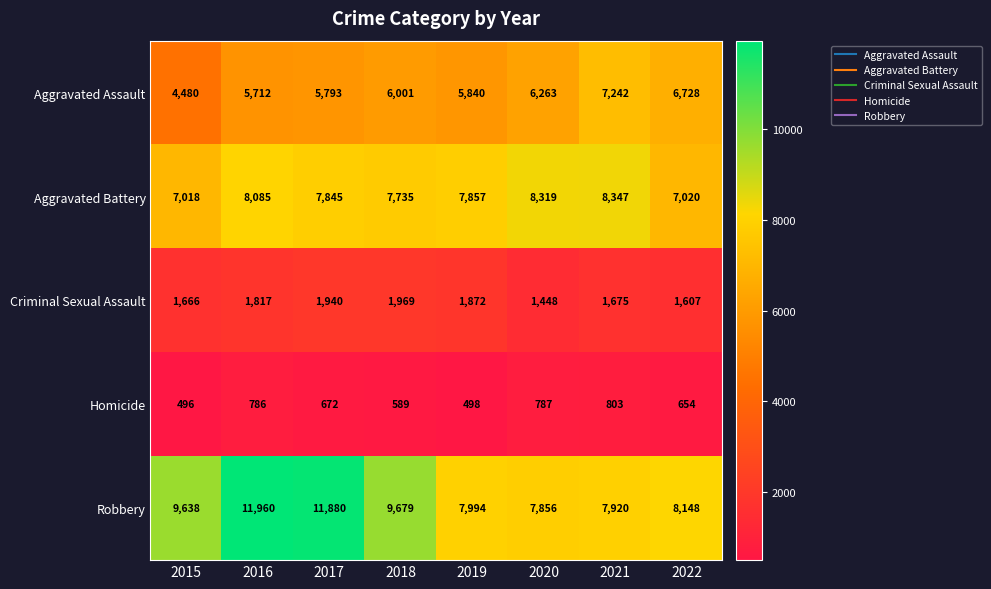

What is the highest value of the Criminal Sexual Assault series?

1969